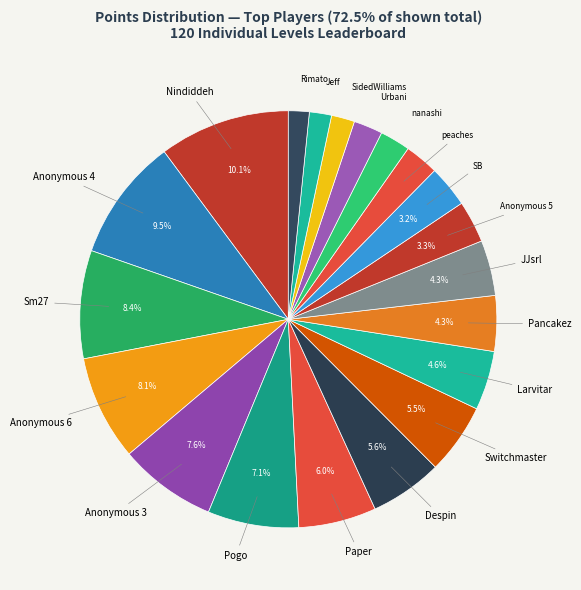

How many slices are in this pie chart?

20